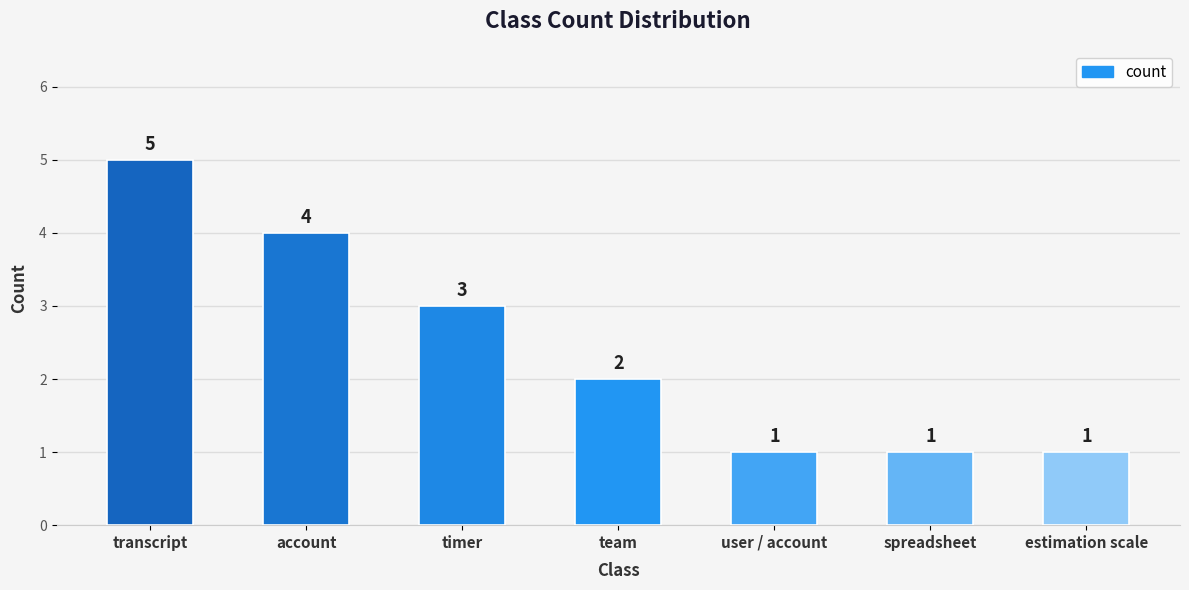

Reading left to right, extract all data points from this chart.

transcript=5	account=4	timer=3	team=2	user / account=1	spreadsheet=1	estimation scale=1